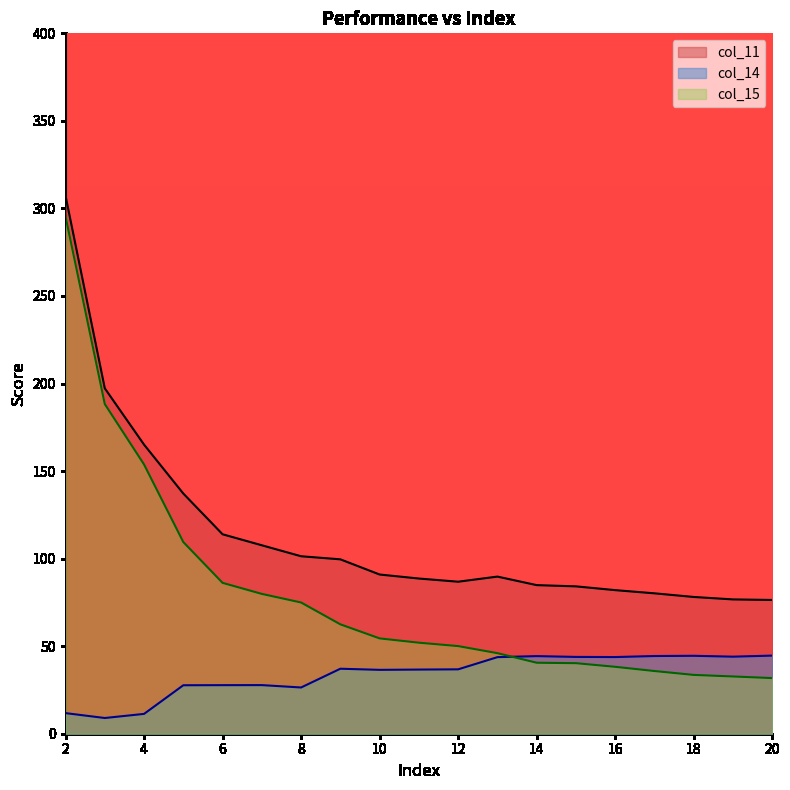

True or false: col_15 and col_11 intersect in this chart.

False